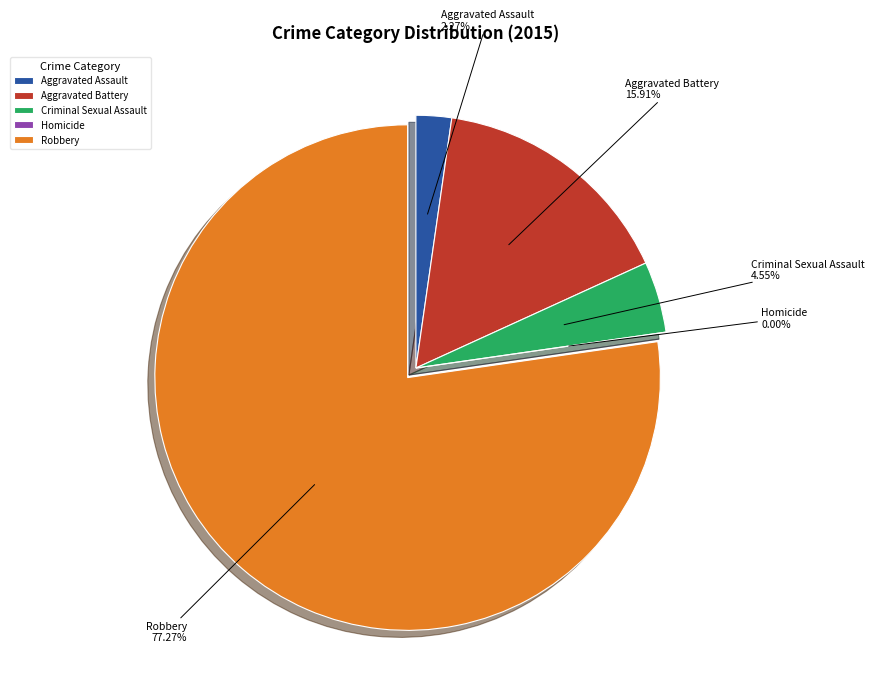

Which has a higher value, Robbery or Aggravated Battery?

Robbery